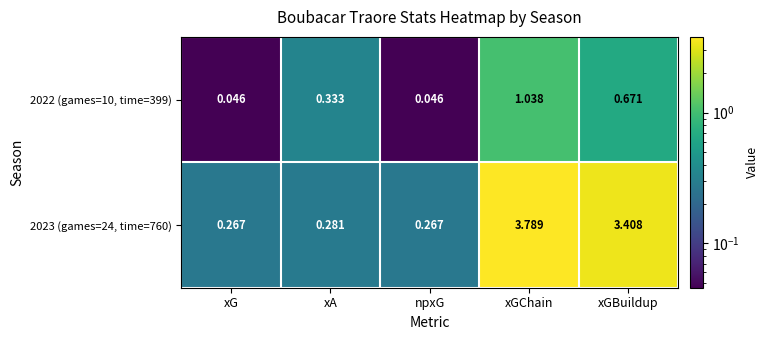

At which category is the sum across all series the highest?

xGChain